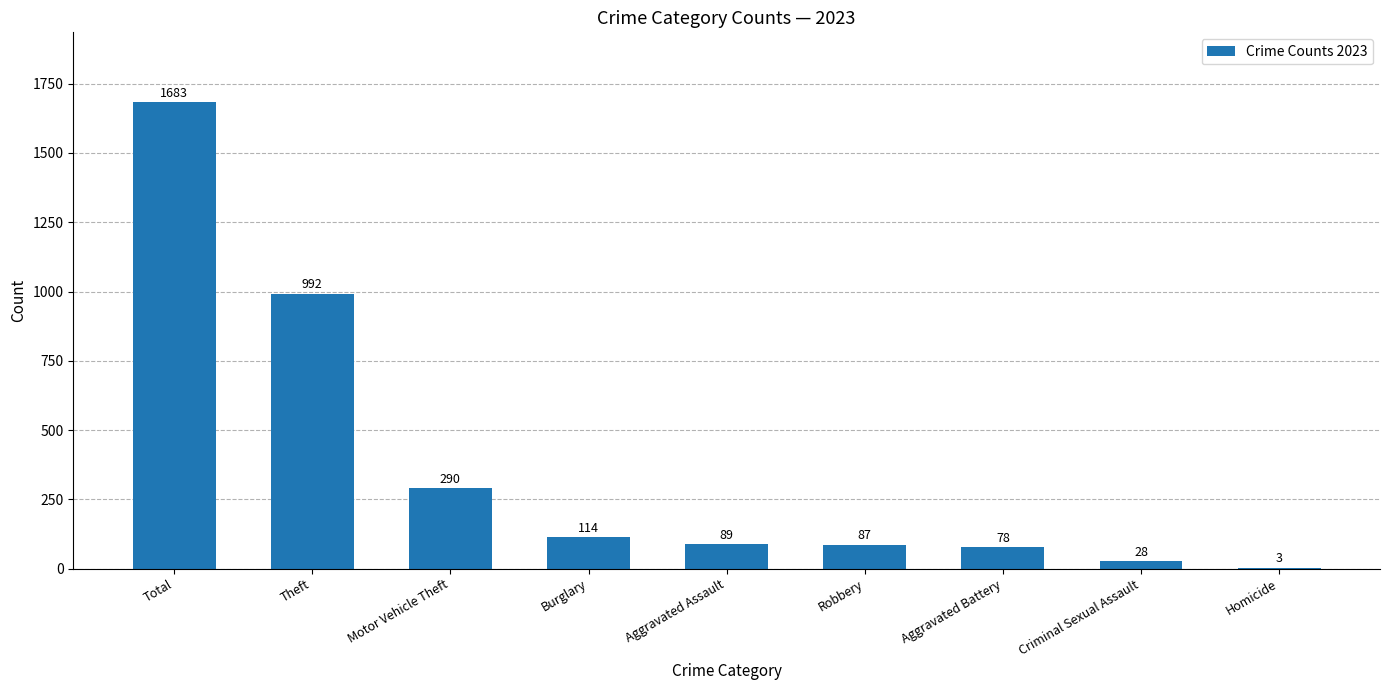

What is the sum of the values at Total and Motor Vehicle Theft?

1973